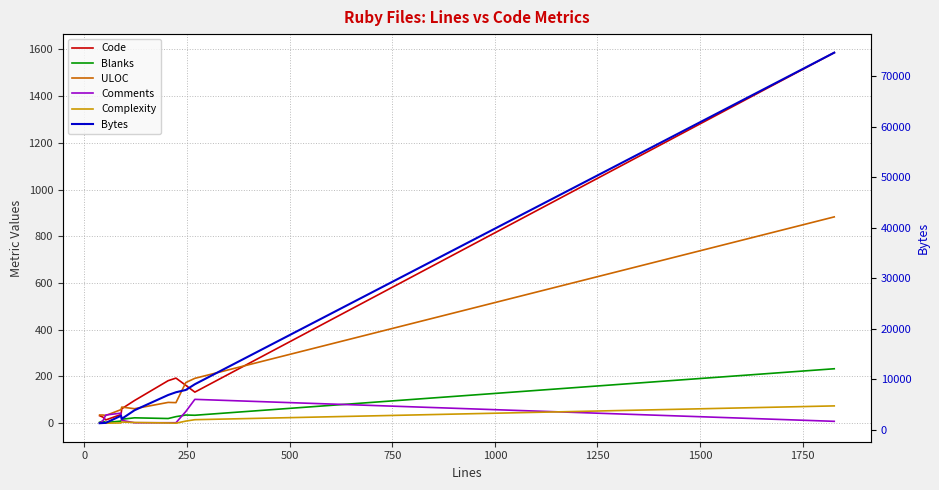

Reading left to right, extract all data points from this chart.

Code: 32	26	14	37	62	97	182	193	162	133	1586
Blanks: 4	9	3	9	17	23	20	28	35	34	233
ULOC: 35	35	33	58	69	62	89	88	174	192	883
Comments: 1	10	35	43	12	2	2	2	50	102	8
Complexity: 1	2	0	1	5	3	1	0	9	15	74
Bytes: 1256	1290	1321	2724	2125	3821	6842	7385	7839	8972	74648